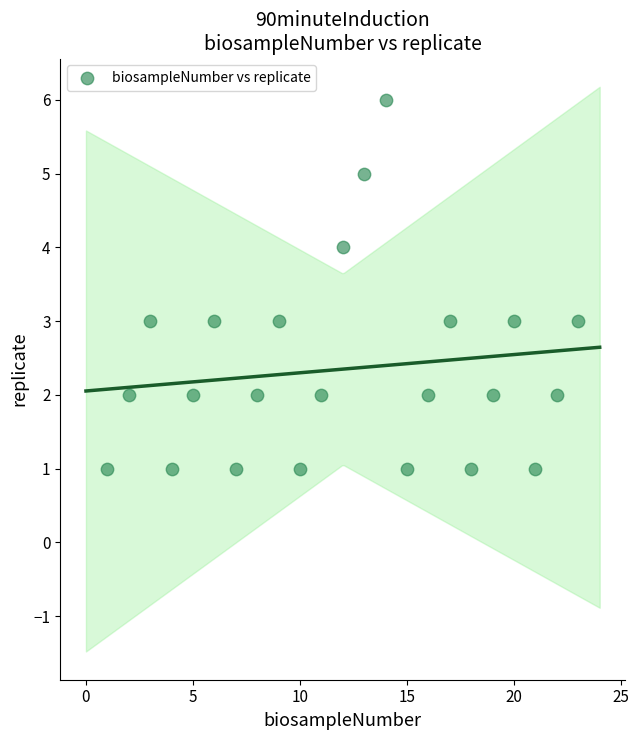

What is the range of X values (max minus min)?

22